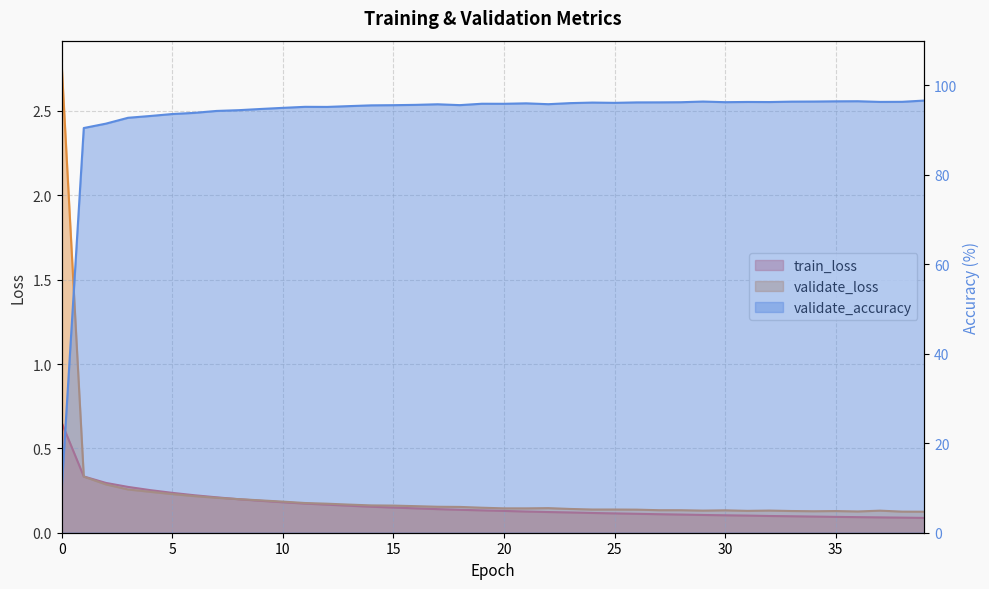

What is the value of the validate_loss point at the 8th from the left?

0.2